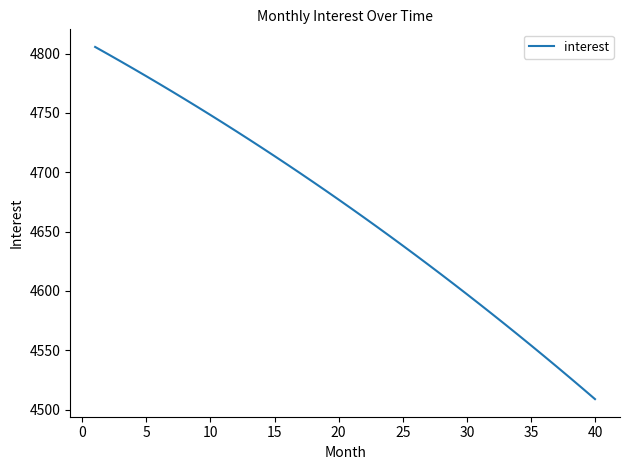

What is the maximum value shown in the chart?

4805.6